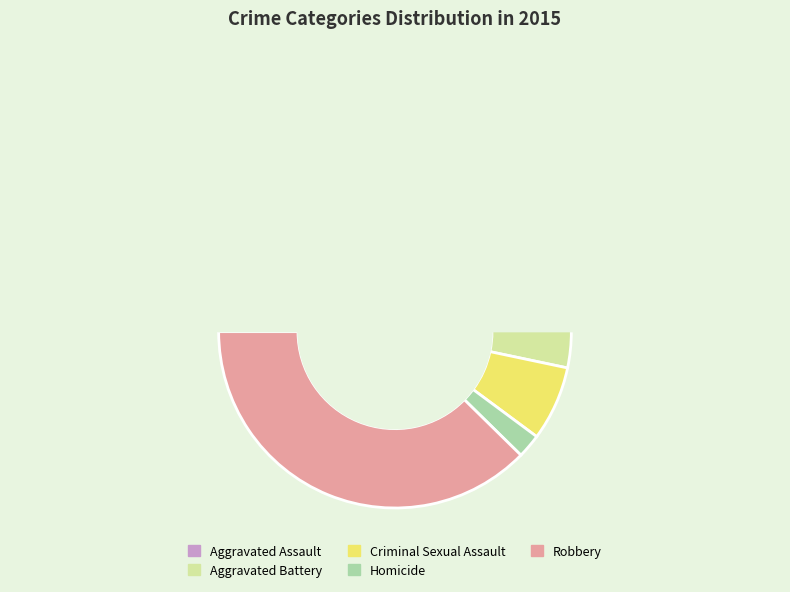

Count the number of slices in the pie.

5